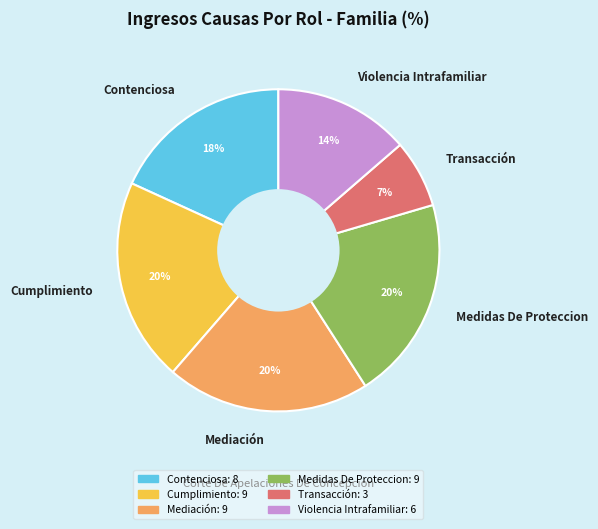

Is the sum of Mediación and Medidas De Proteccion greater than half?

No